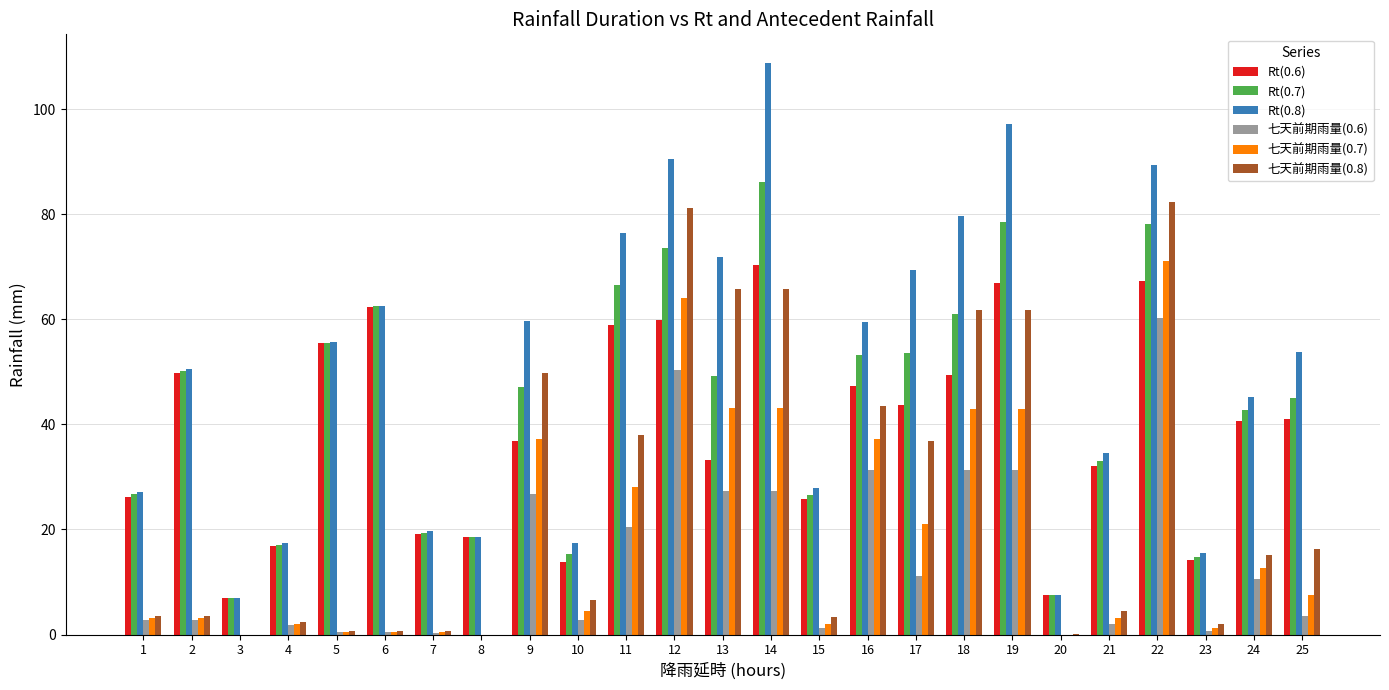

What is the spread (max minus min) of values at 13?

44.5